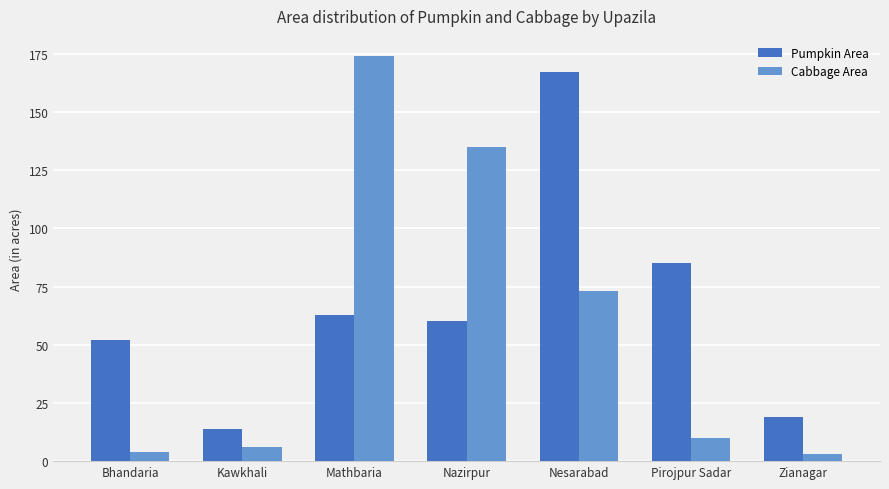

Reading left to right, what are all the values shown in this chart?

Pumpkin Area: 52	14	63	60	167	85	19
Cabbage Area: 4	6	174	135	73	10	3